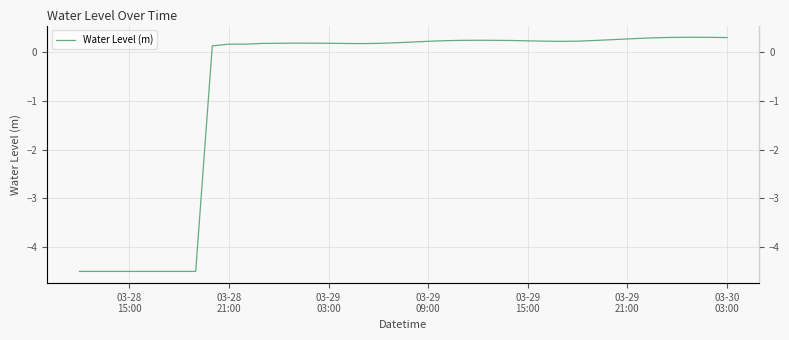

How many points are higher than both their immediate neighbors (excluding endpoints)?

4